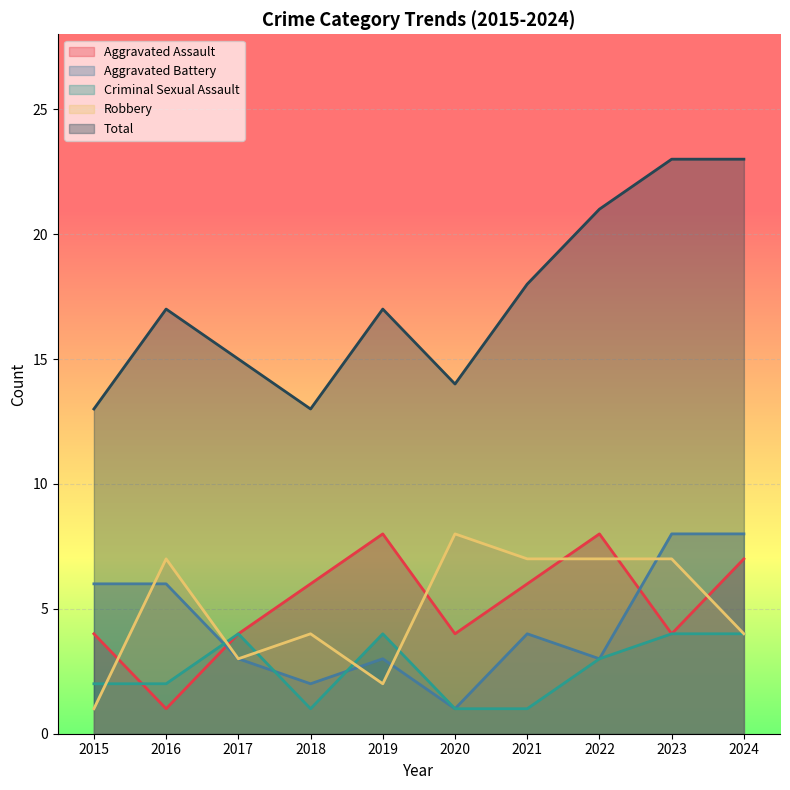

True or false: Aggravated Battery and Aggravated Assault intersect in this chart.

True